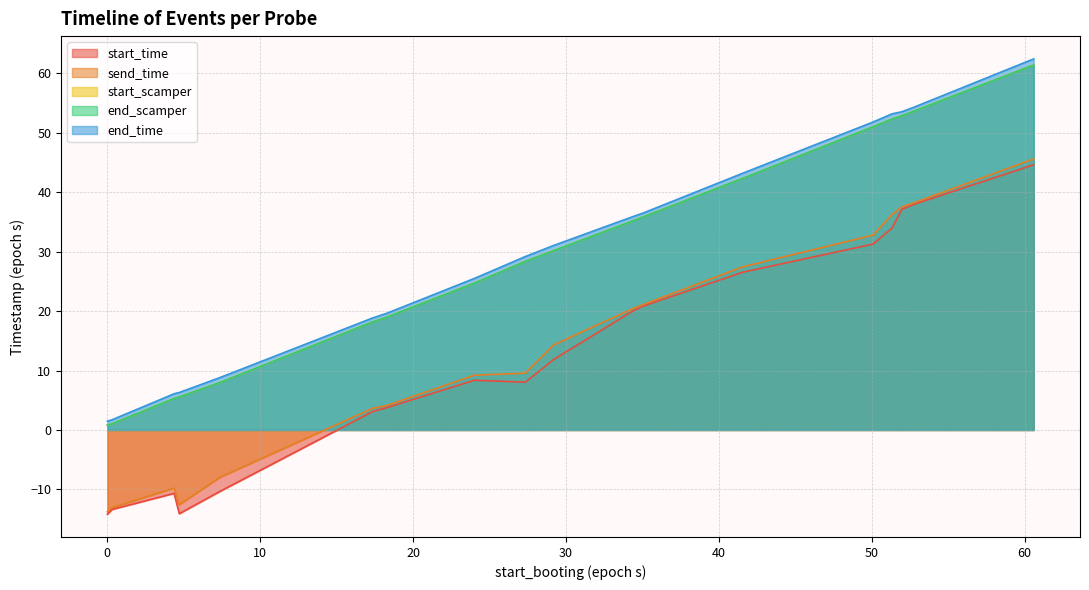

What is the greatest value displayed?

62.4